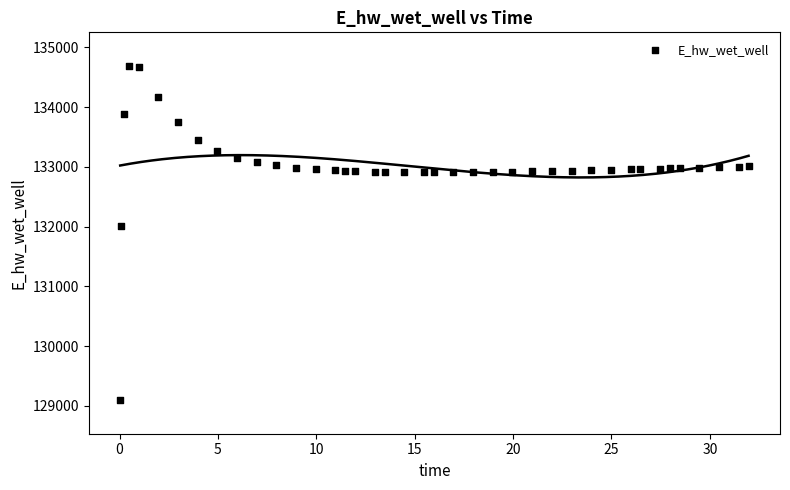

What Y value in the scatter plot is closest to 131893?

132014.9